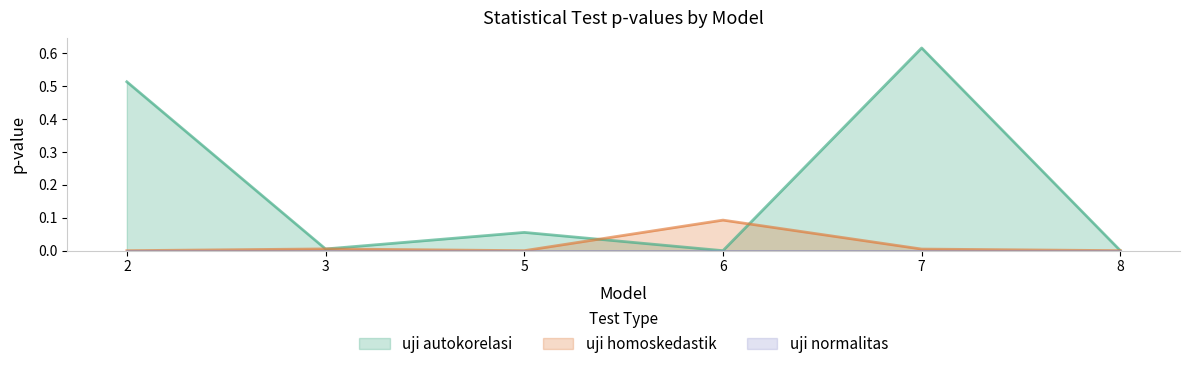

Which category has the highest value across all series?

7